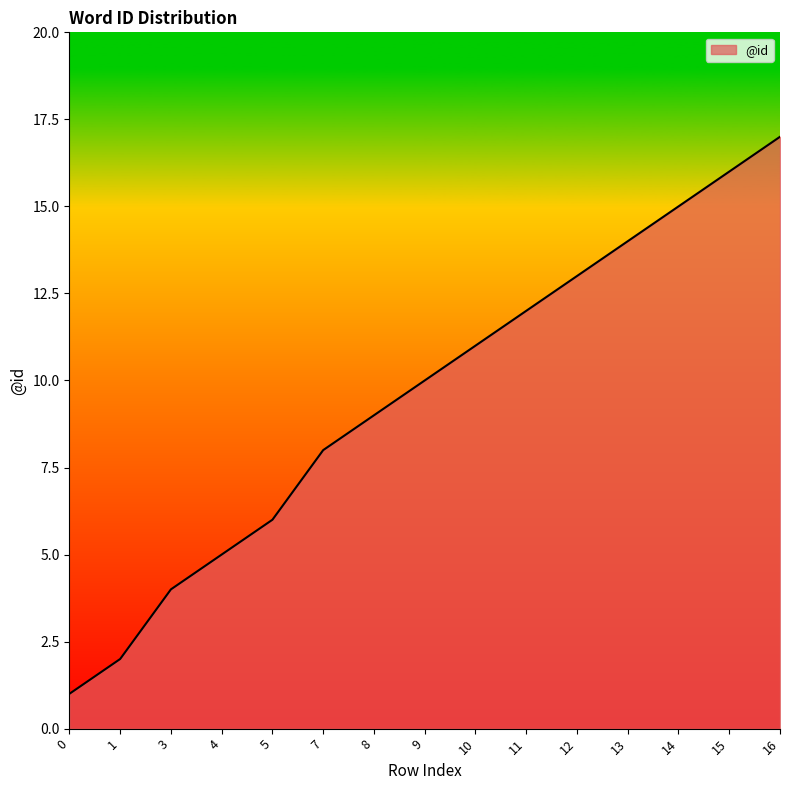

Reading left to right, transcribe all the data shown in this chart.

1	2	4	5	6	8	9	10	11	12	13	14	15	16	17